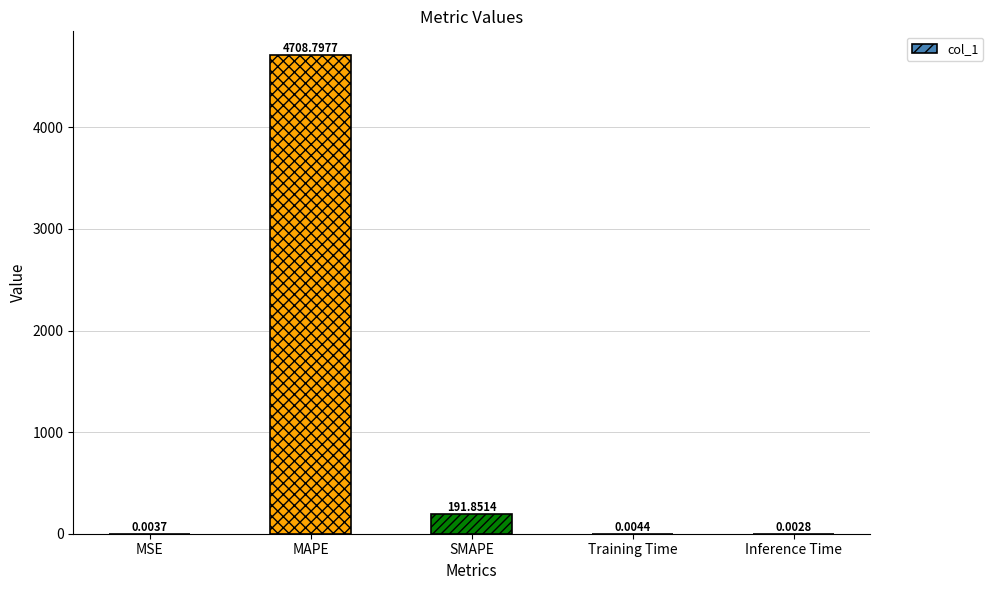

Between Inference Time and Training Time, which is larger?

Training Time